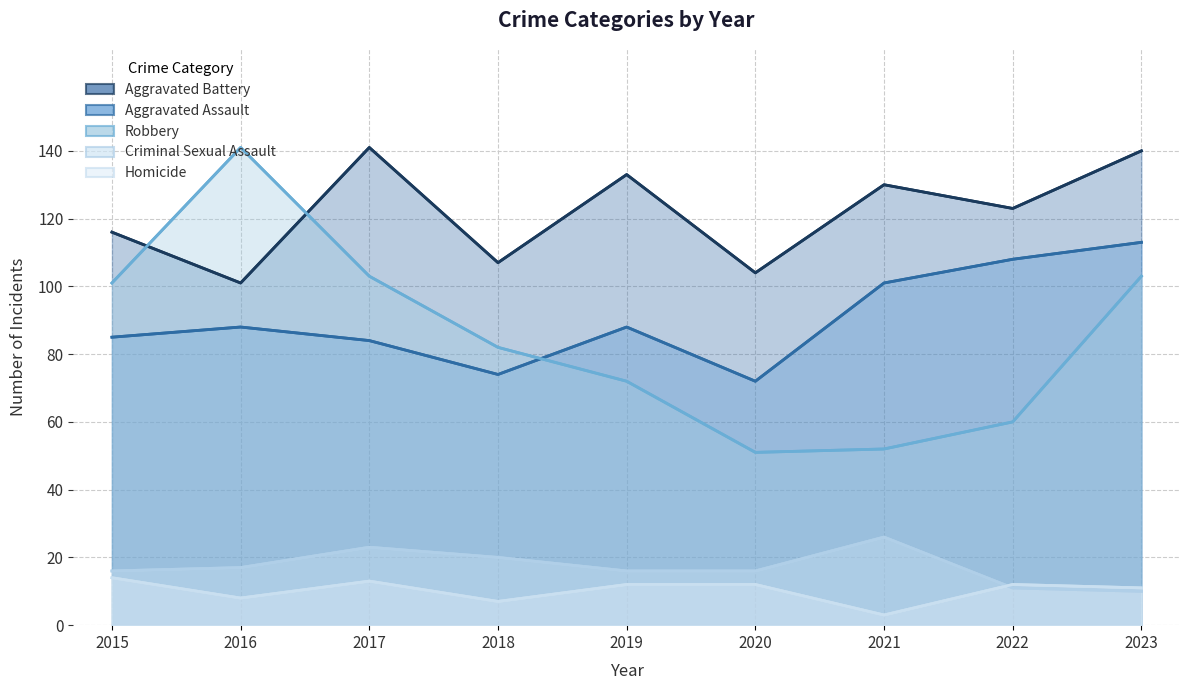

Reading right to left, transcribe all the data shown in this chart.

Aggravated Assault: 113	108	101	72	88	74	84	88	85
Aggravated Battery: 140	123	130	104	133	107	141	101	116
Criminal Sexual Assault: 10	11	26	16	16	20	23	17	16
Homicide: 11	12	3	12	12	7	13	8	14
Robbery: 103	60	52	51	72	82	103	141	101